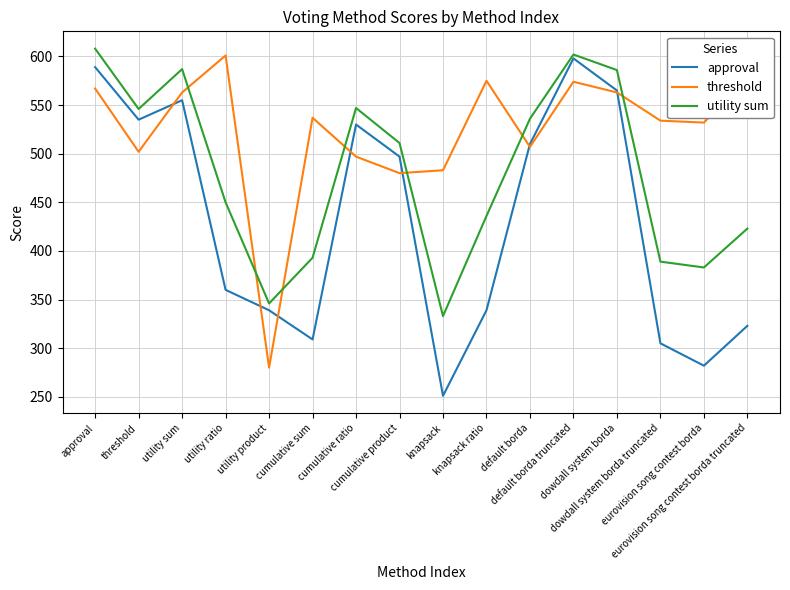

What is the greatest value displayed?

608